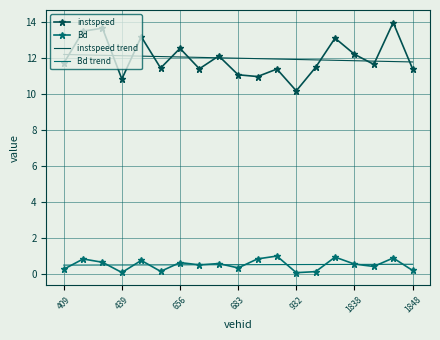

What is the highest value of the Bd series?

1.0